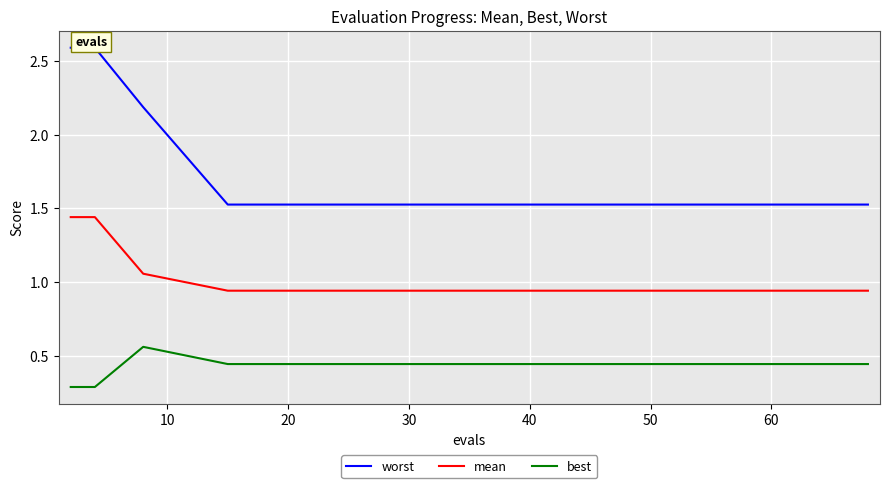

True or false: mean and best cross at least once.

False